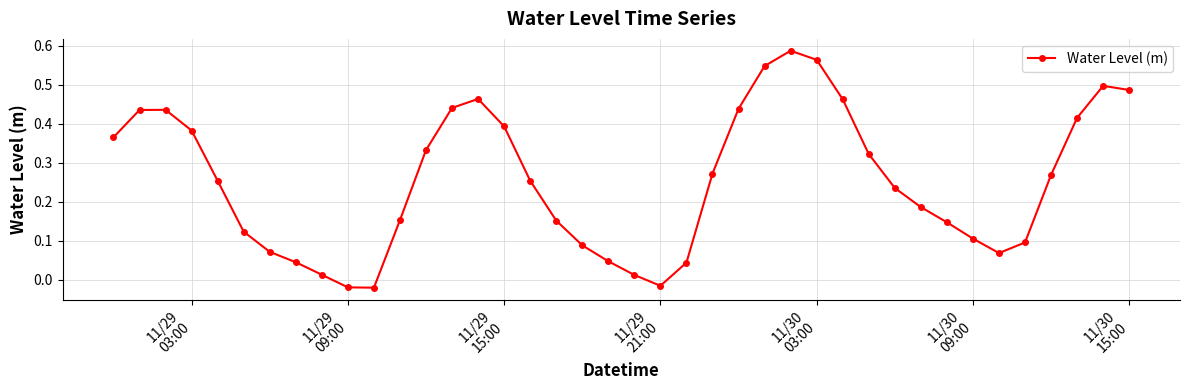

What is the sum of all values?

10.1